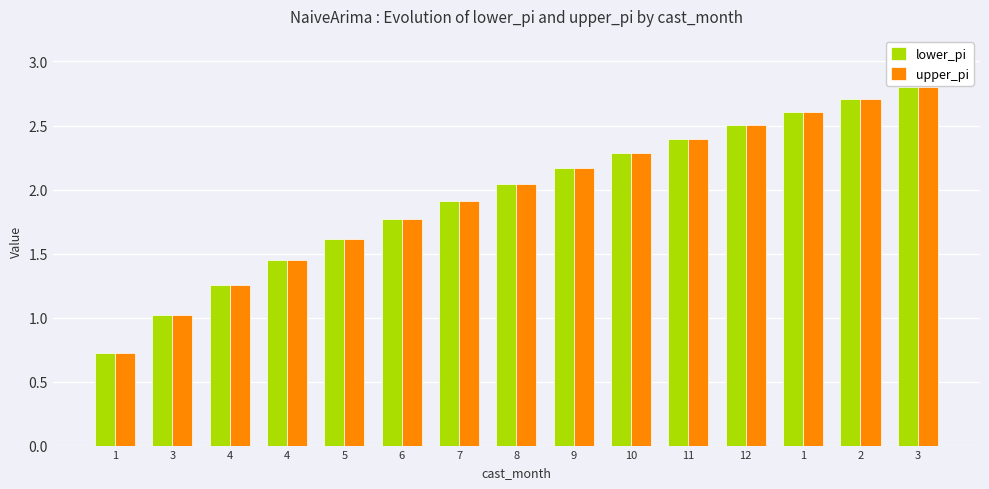

List the series in order of their peak value, highest first.

lower_pi, upper_pi